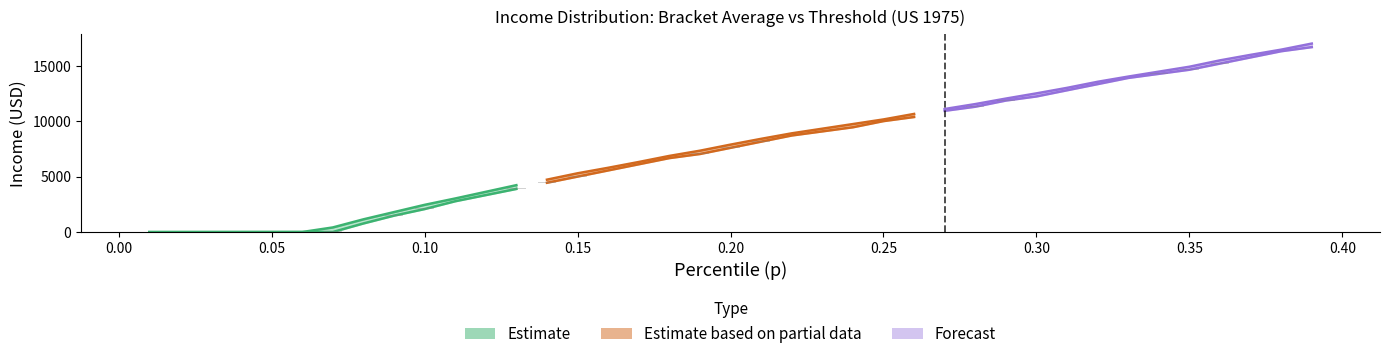

True or false: p has a value of 0.2 at 38.

False